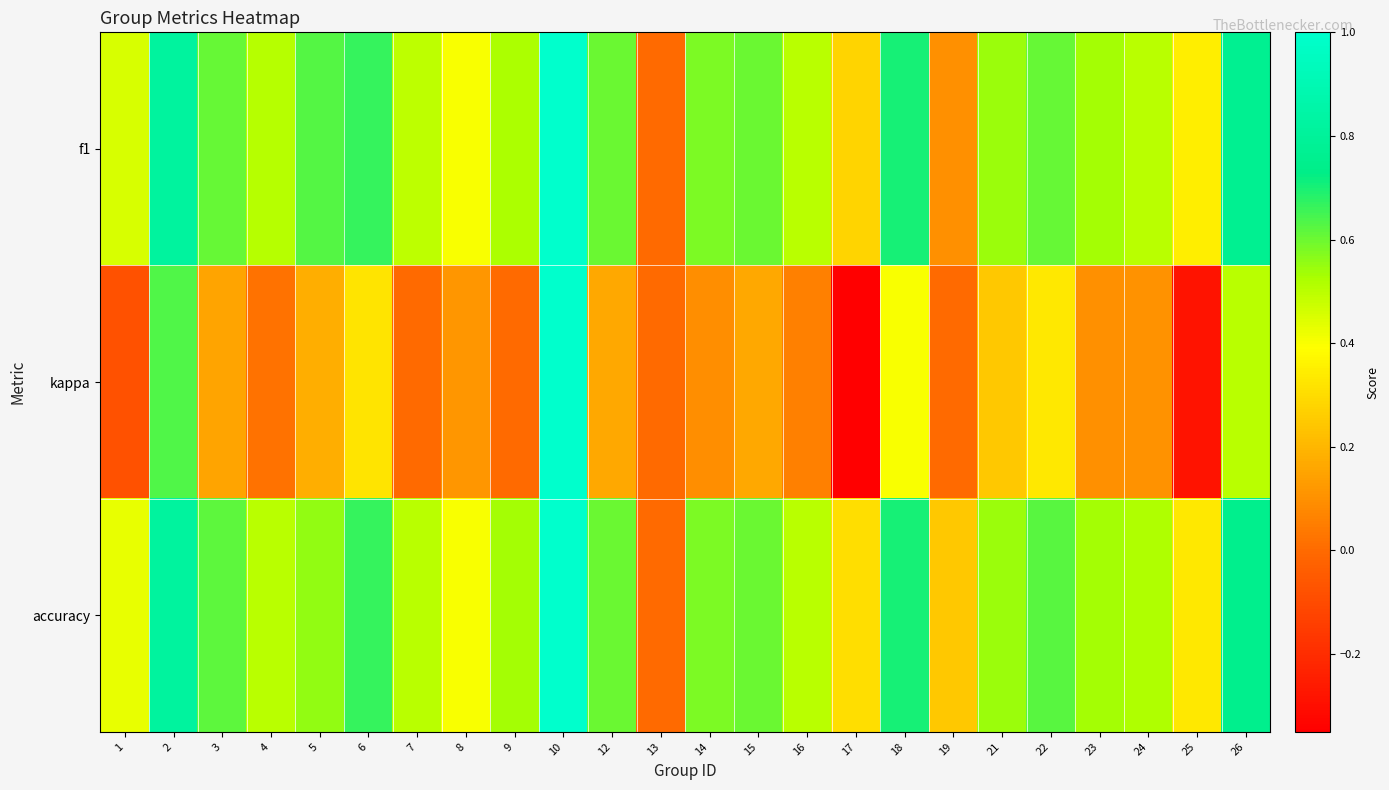

Rank the series by their maximum value, from highest to lowest.

f1, kappa, accuracy